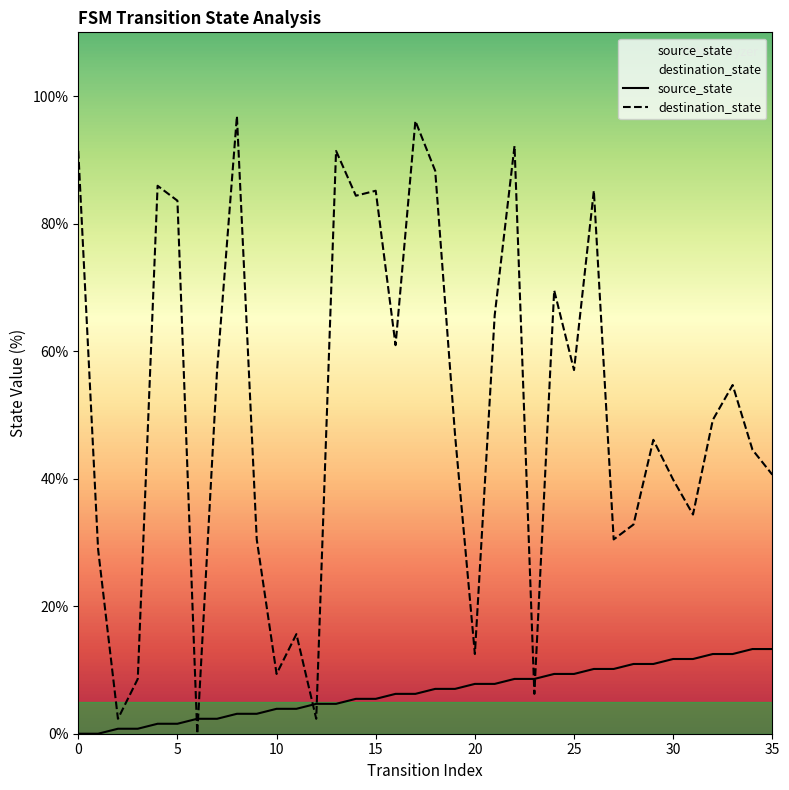

Rank the series by their average value, from highest to lowest.

destination_state, source_state